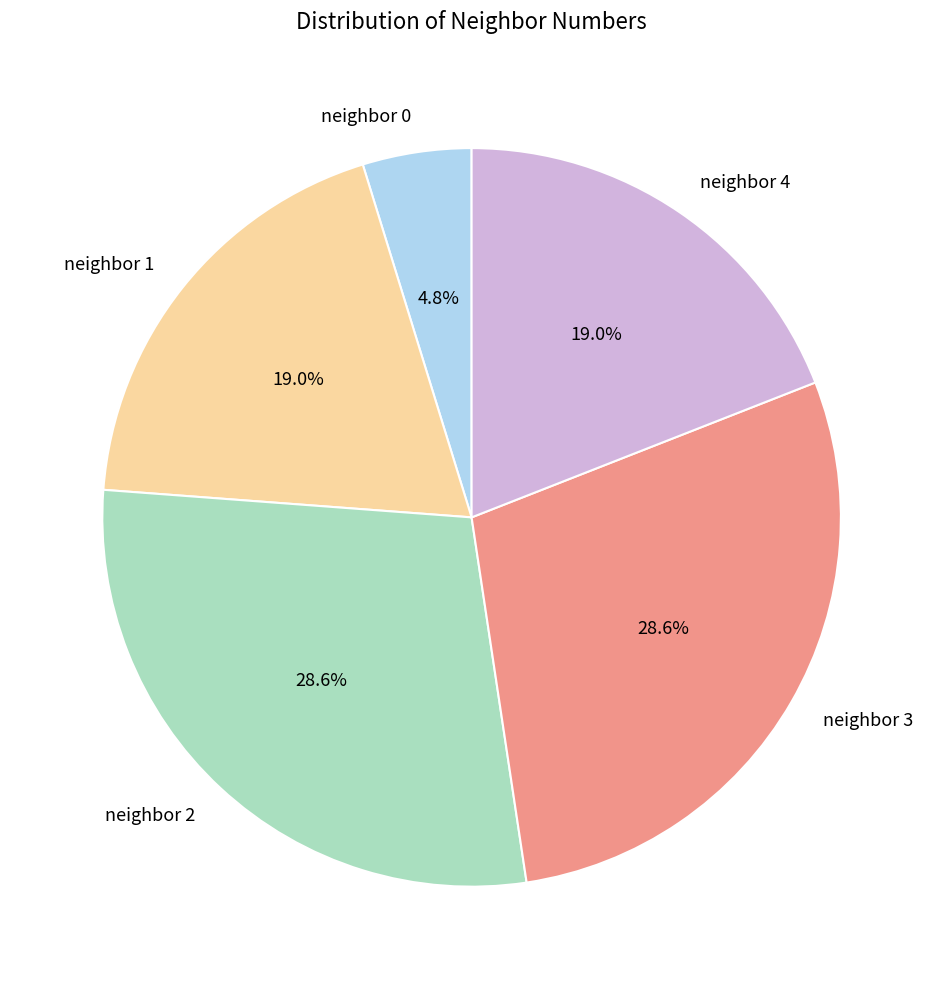

Between neighbor 3 and neighbor 4, which is larger?

neighbor 3